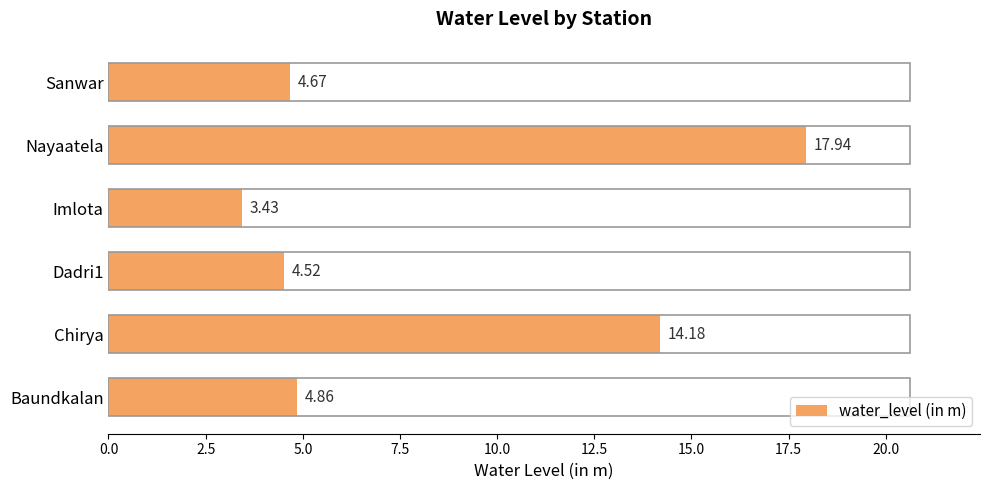

Approximately how many times larger is the value at Nayaatela compared to Baundkalan?

3.7